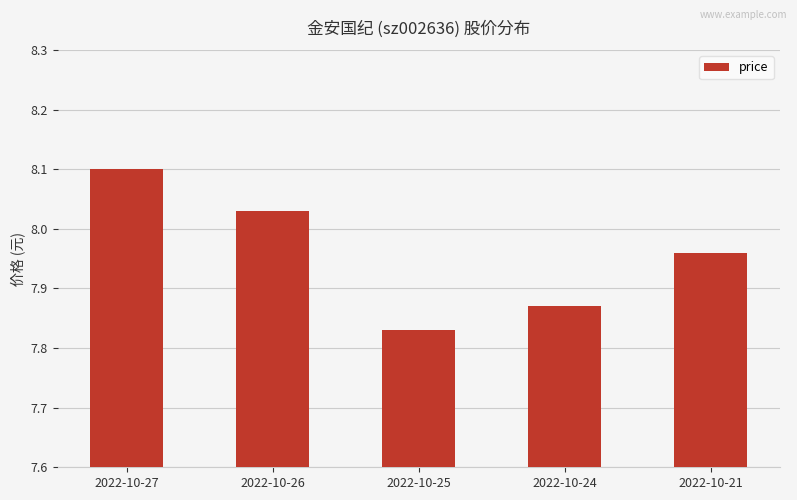

The chart shows a value of 11.1 at 2022-10-24. True or false?

False